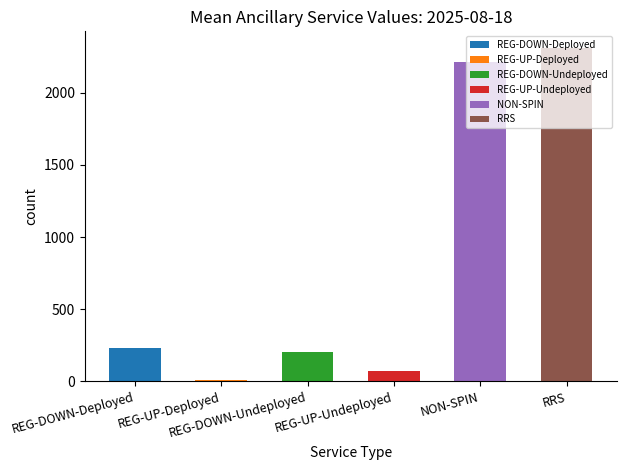

What is the greatest value displayed?

2309